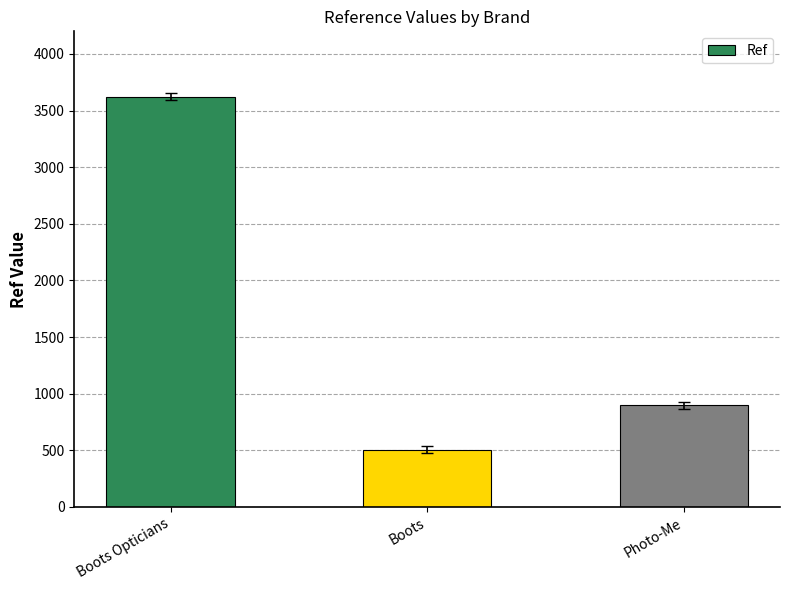

The chart shows a value of 658 at Boots. True or false?

False